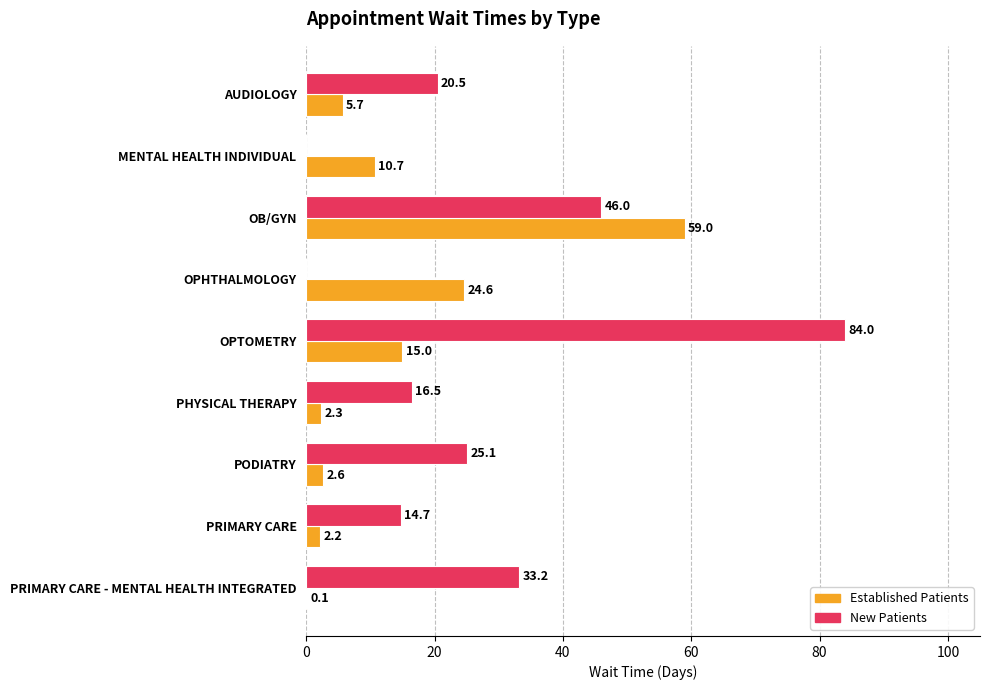

At which category is the sum across all series the highest?

OB/GYN